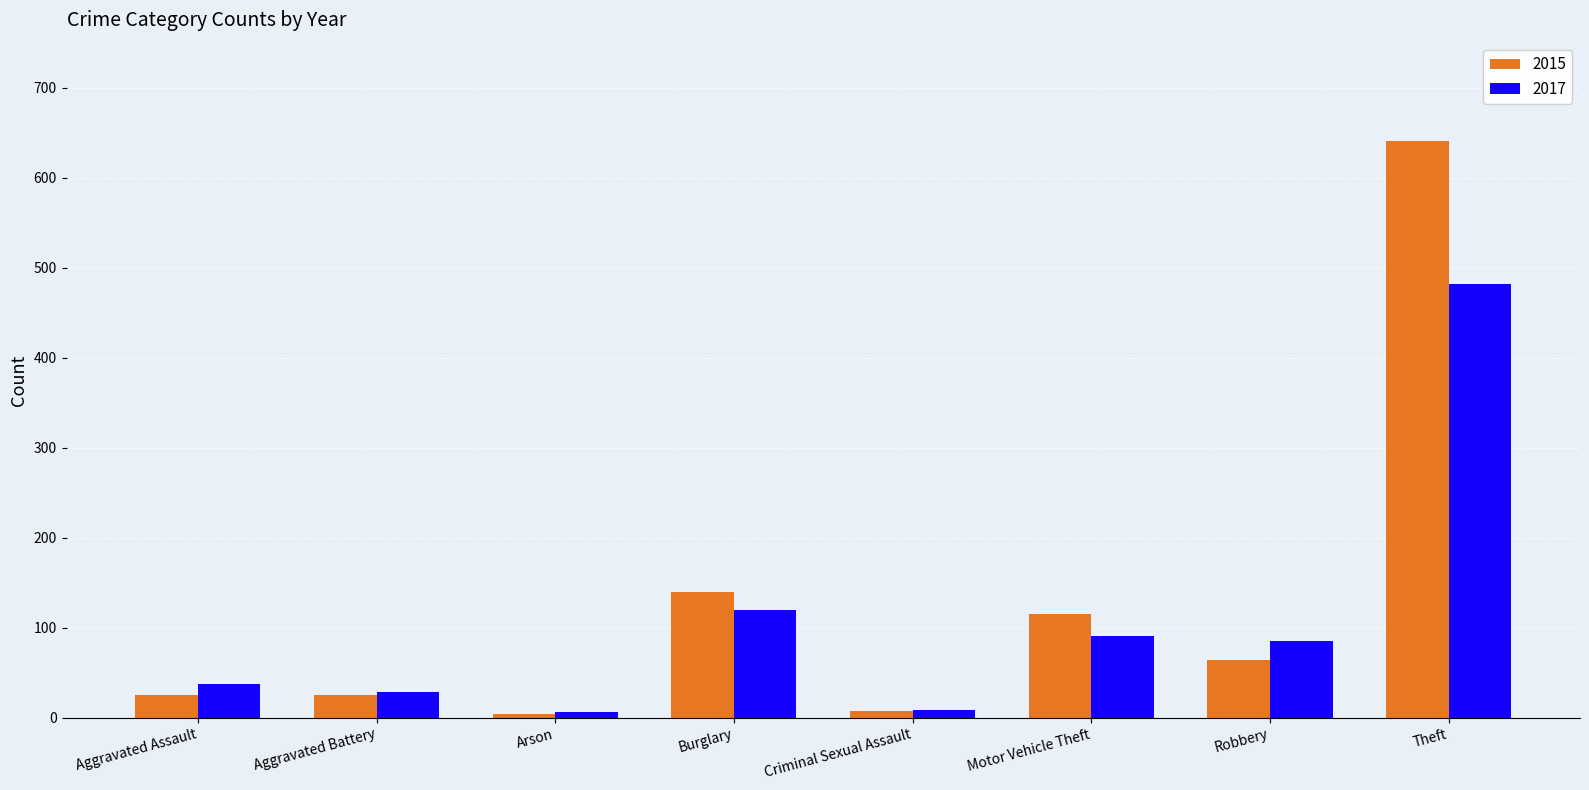

How many bars are there in each group?

2